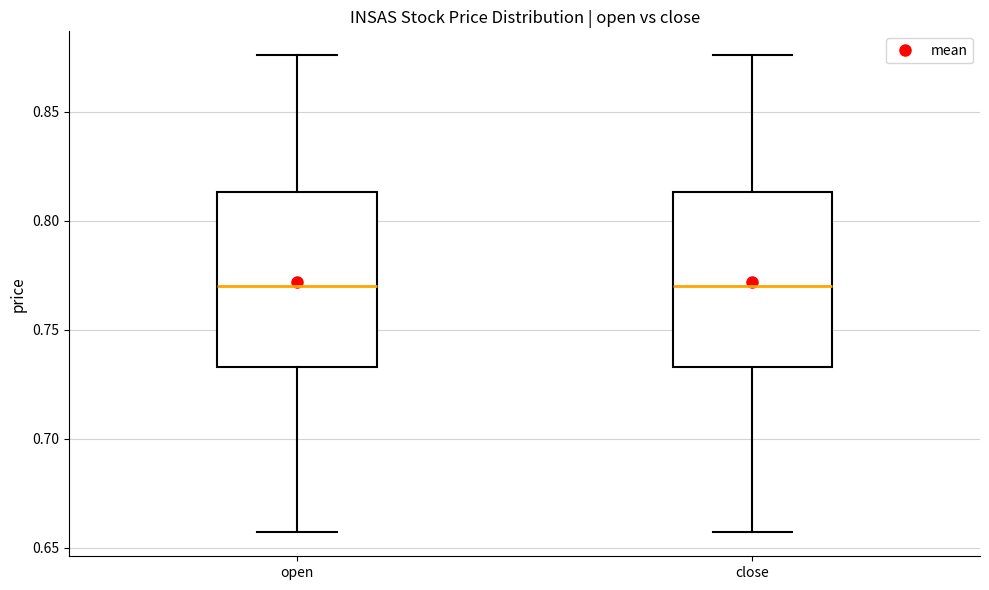

Where does the upper whisker of the box for open end on the y-axis? The values are not printed on the chart, so give them approximately, as read against the axis.

0.875